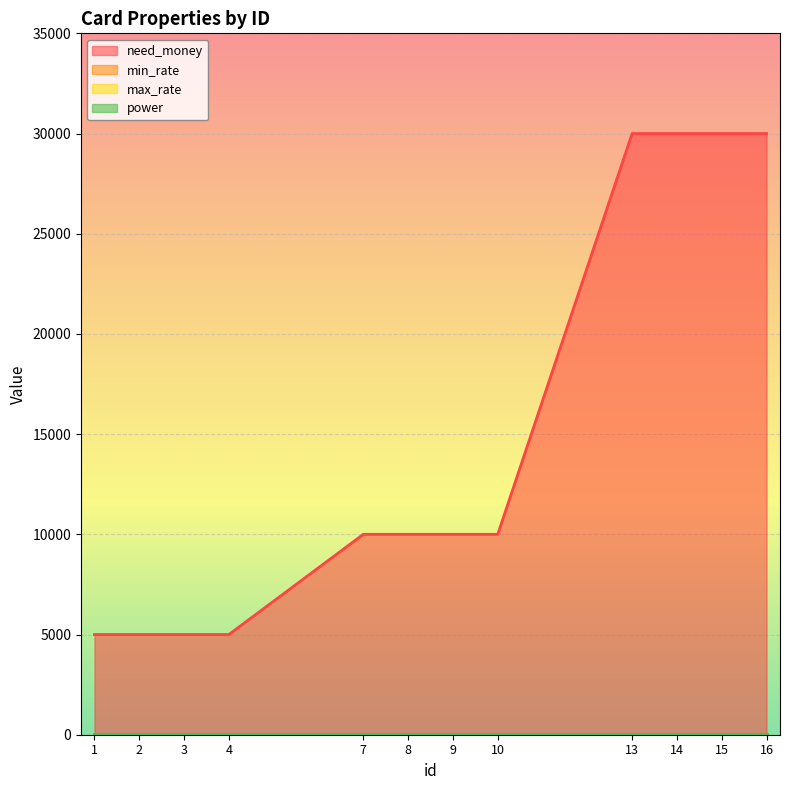

What is the value of the need_money point at the 7th from the left?

10000